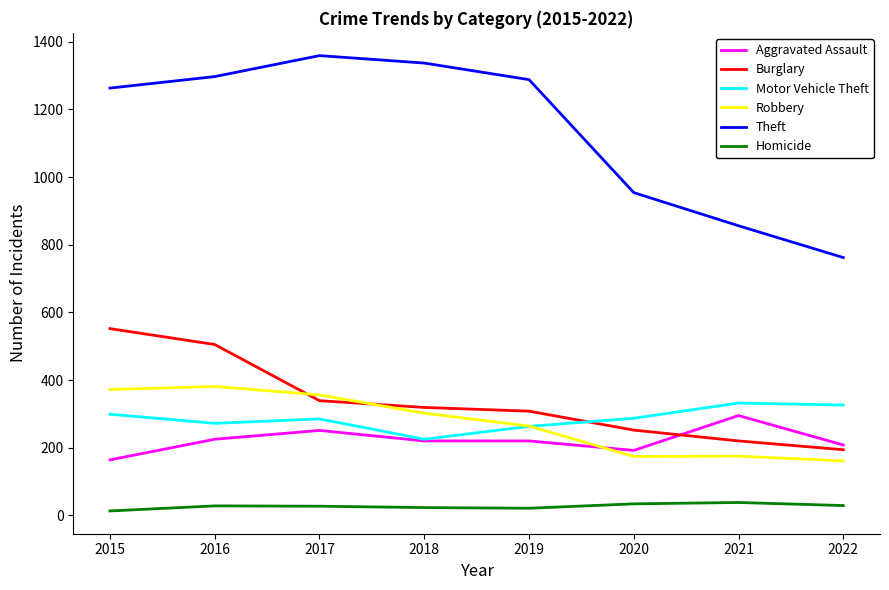

What is the highest value of the Burglary series?

552